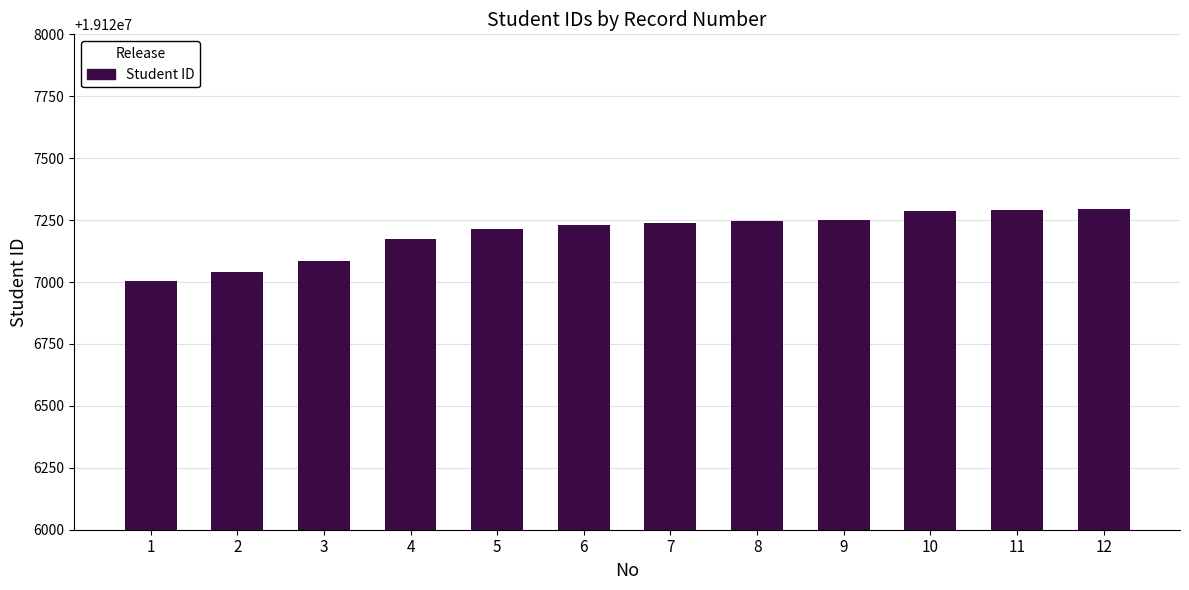

What is the difference between the maximum and minimum values?

292